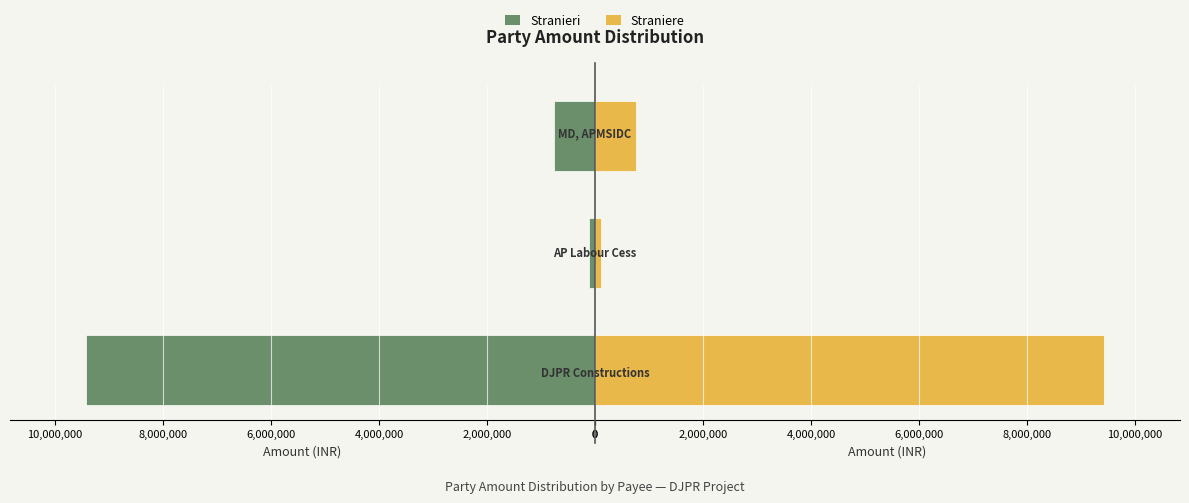

What is the highest value of the Straniere series?

9422140